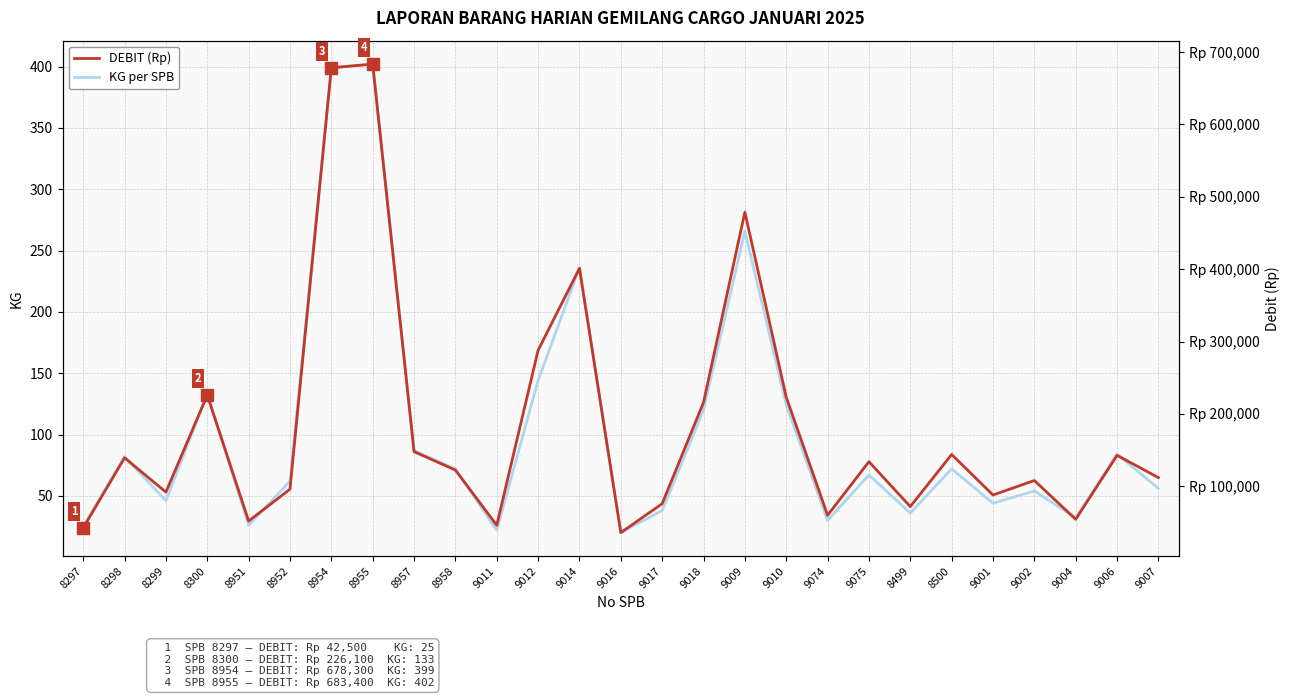

List the series in order of their overall mean, highest first.

DEBIT (Rp), KG per SPB